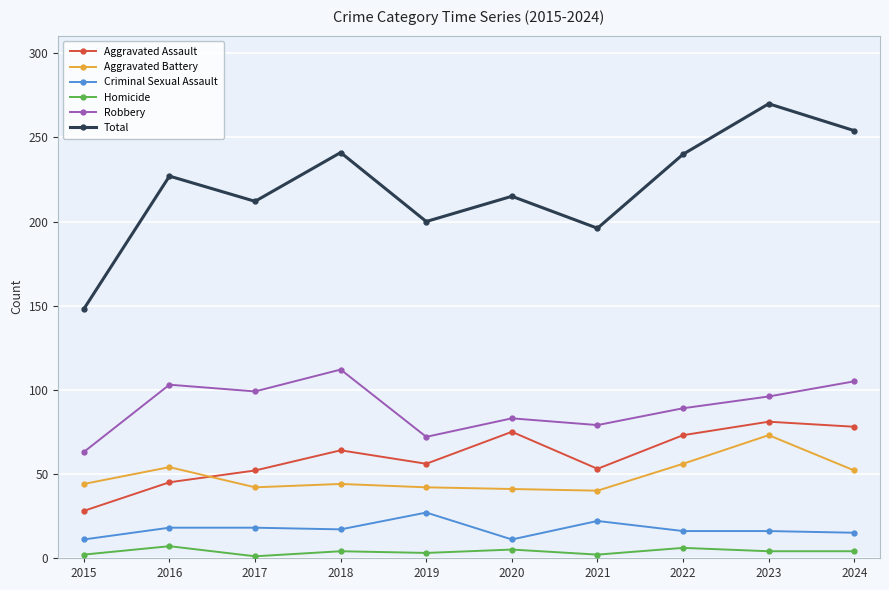

At how many categories does at least one series exceed 103?

10